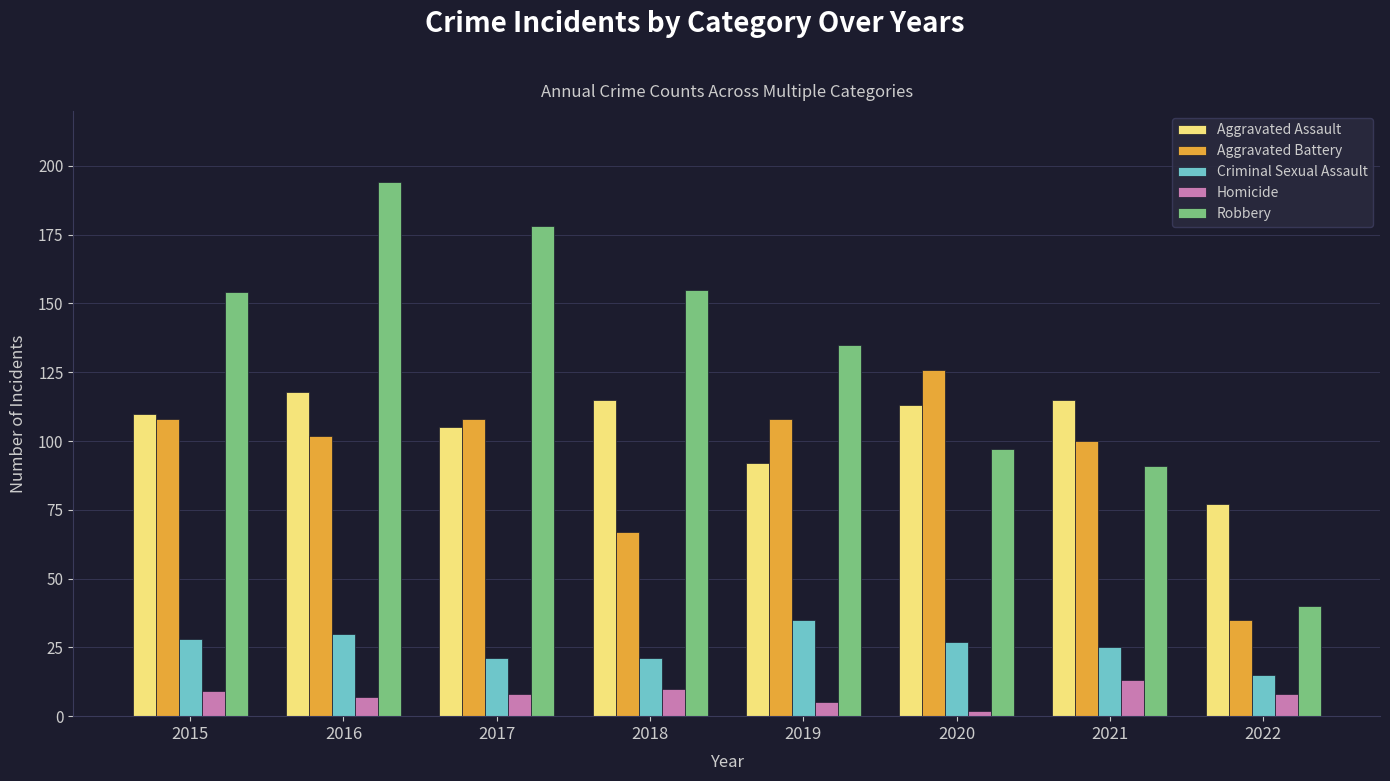

What are all the series names shown in the legend?

Aggravated Assault, Aggravated Battery, Criminal Sexual Assault, Homicide, Robbery